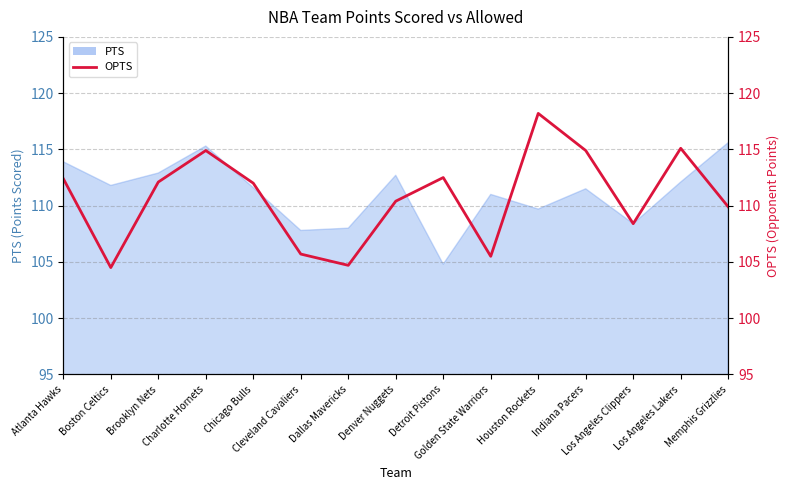

The chart shows a value of 60.6 at Brooklyn Nets. True or false?

False